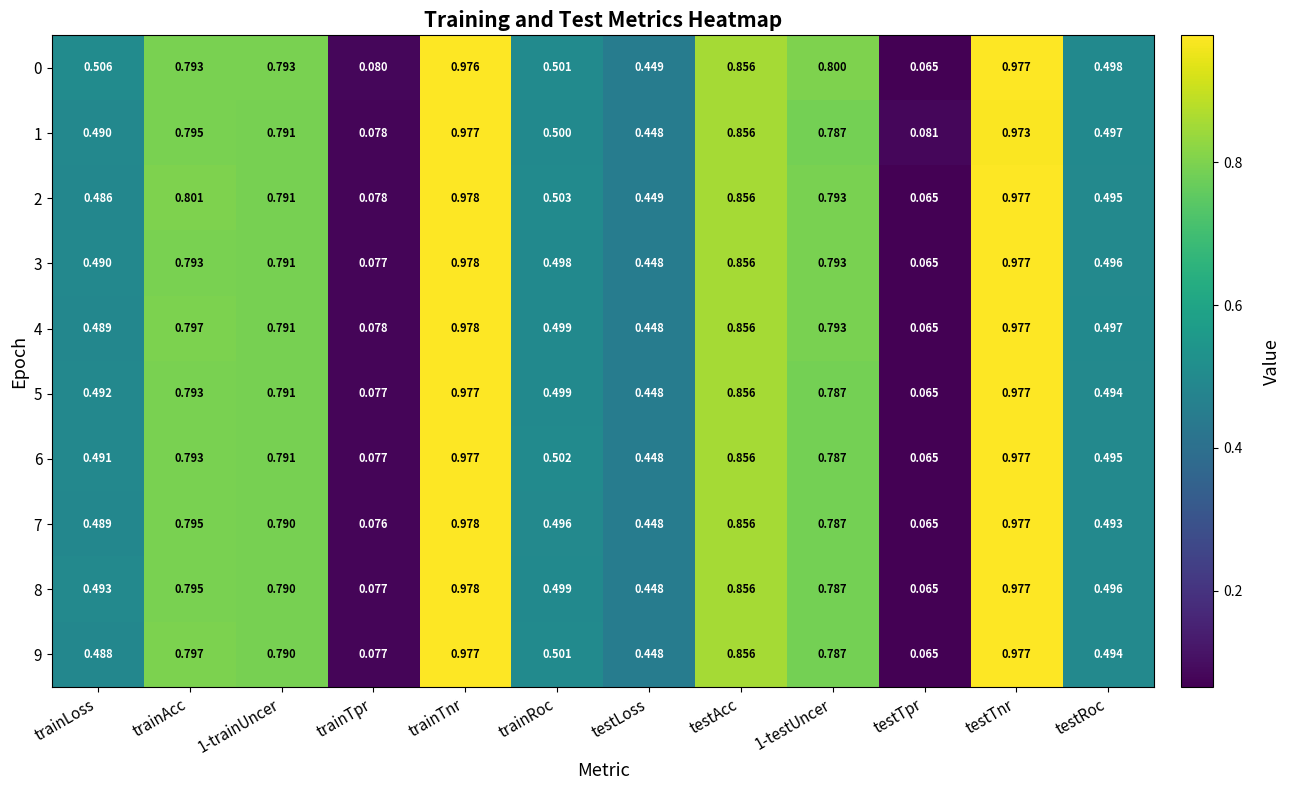

Where is 9 nearest to the value 0?

testTpr